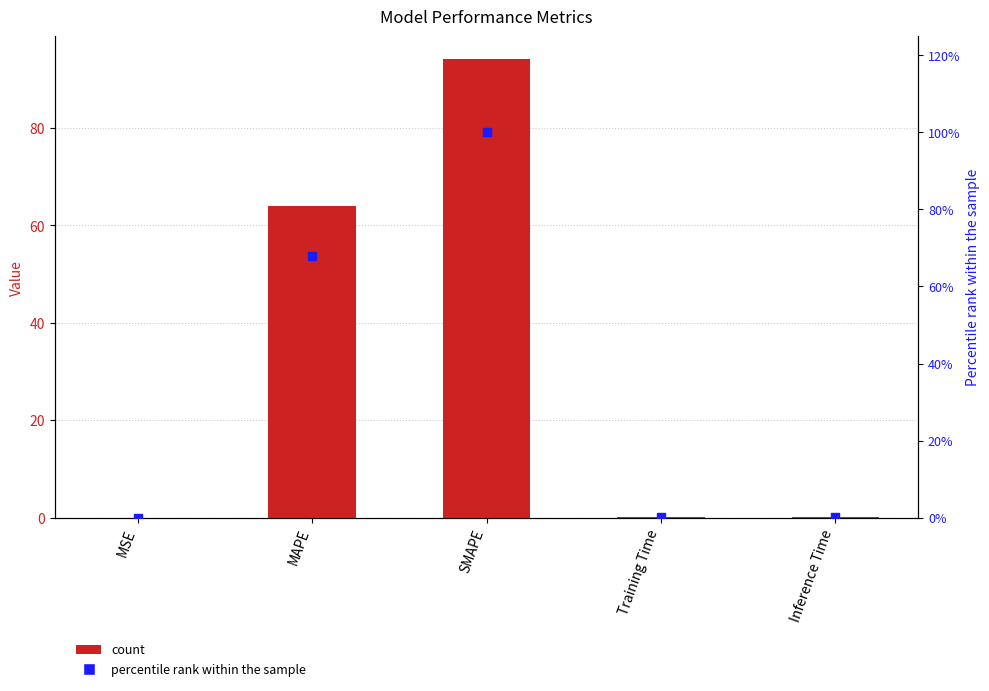

What is the total value across all series at Training Time?

0.1